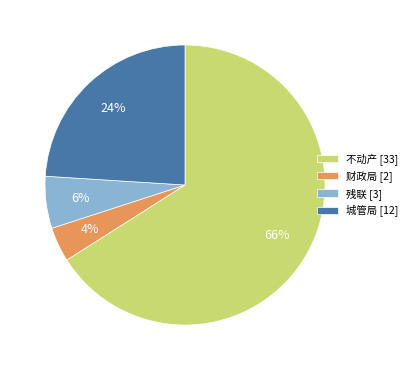

To the nearest percent, what percentage of the pie is 不动产?

66%